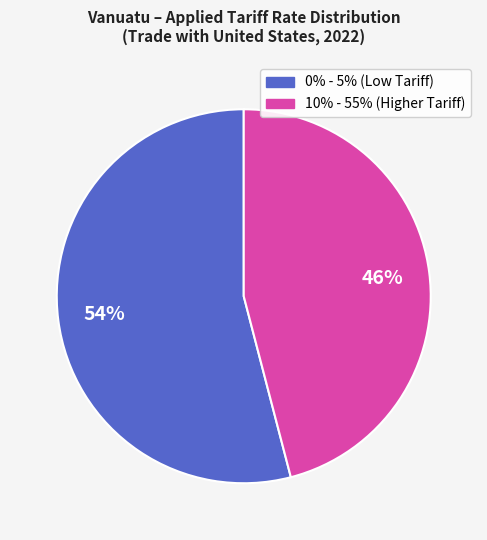

To the nearest percent, what is the average slice percentage?

50%